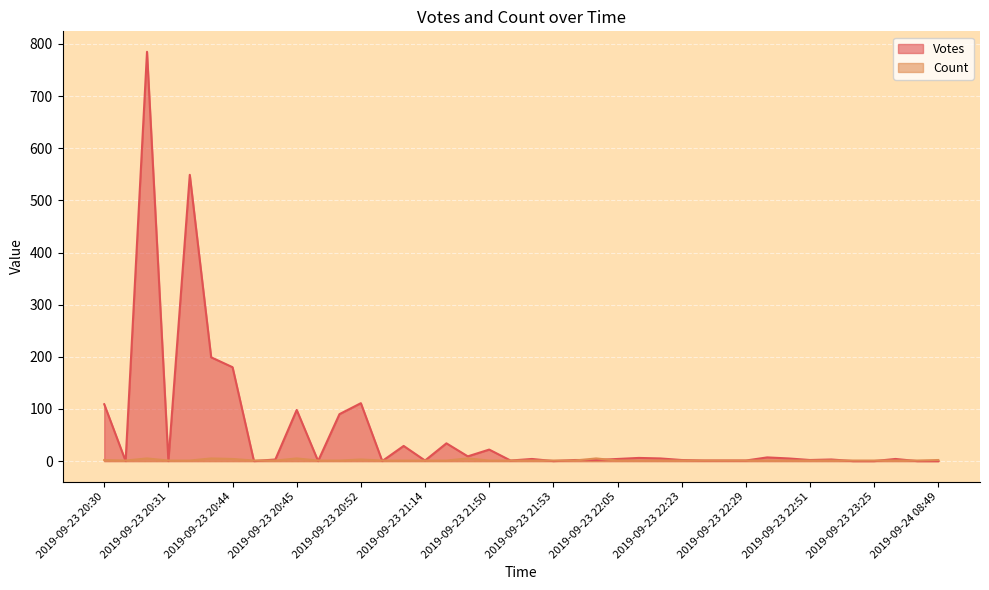

What is the difference between the maximum and minimum values in the Count series?

4